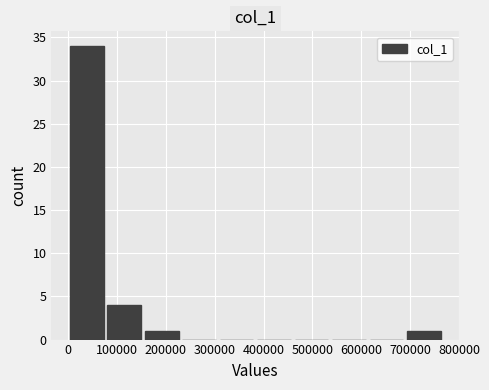

Reading left to right, transcribe this chart: for each bar, give the range it covers on the x-axis and its height. Neither the bar edges nor the heights are printed on the chart, so give them approximately, as read against the axes.

0 to 80000: 34
80000 to 150000: 4
150000 to 230000: 1
230000 to 310000: 0
310000 to 380000: 0
380000 to 460000: 0
460000 to 540000: 0
540000 to 610000: 0
610000 to 690000: 0
690000 to 770000: 1